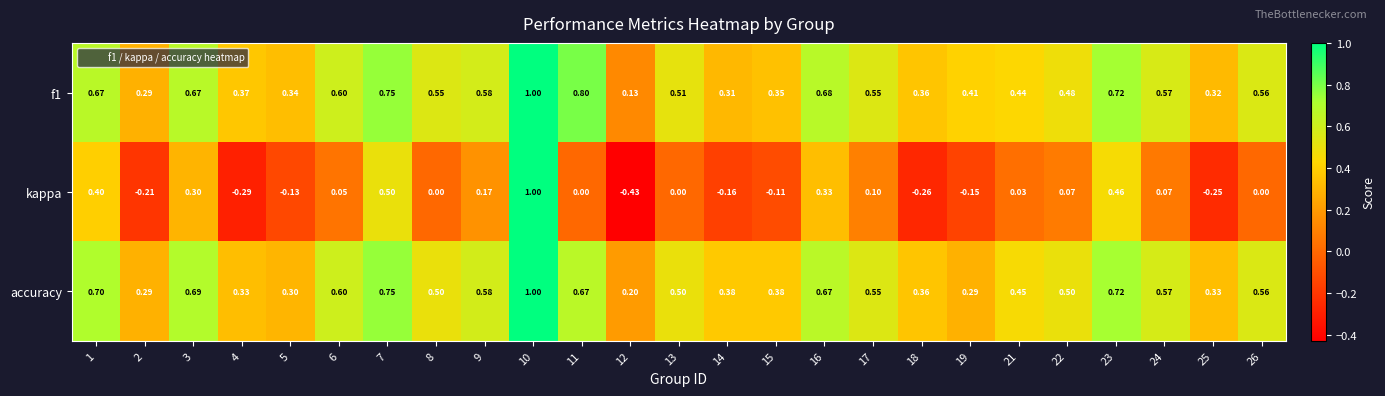

Which series has the widest spread of values?

kappa